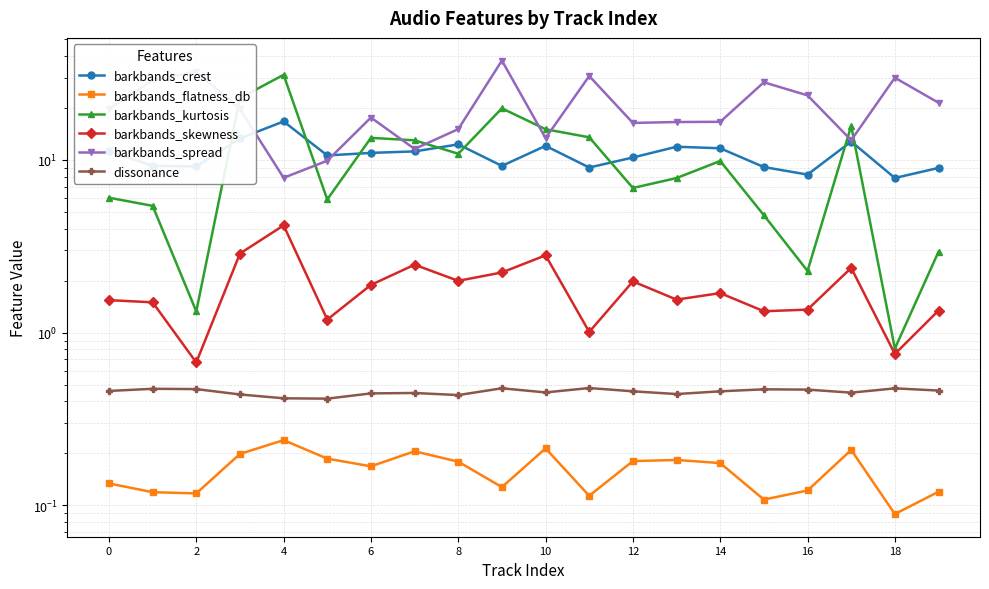

What is the label of the 1st point from the right?

19